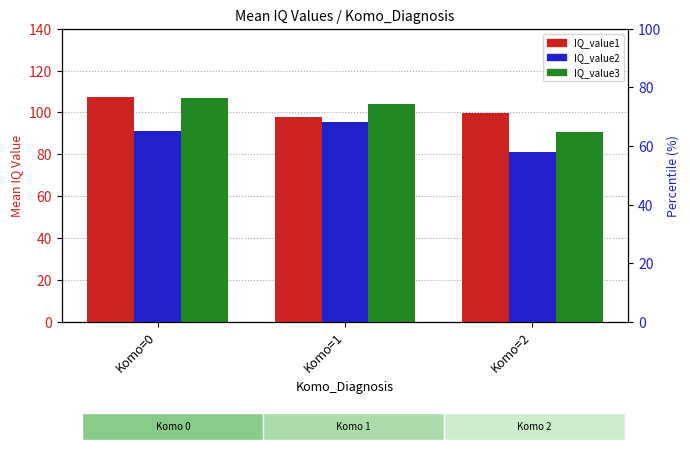

Reading left to right, list all the values displayed in this chart.

IQ_value1: 107.5	97.8	99.8
IQ_value2: 91.2	95.3	81.0
IQ_value3: 106.8	104.0	90.9